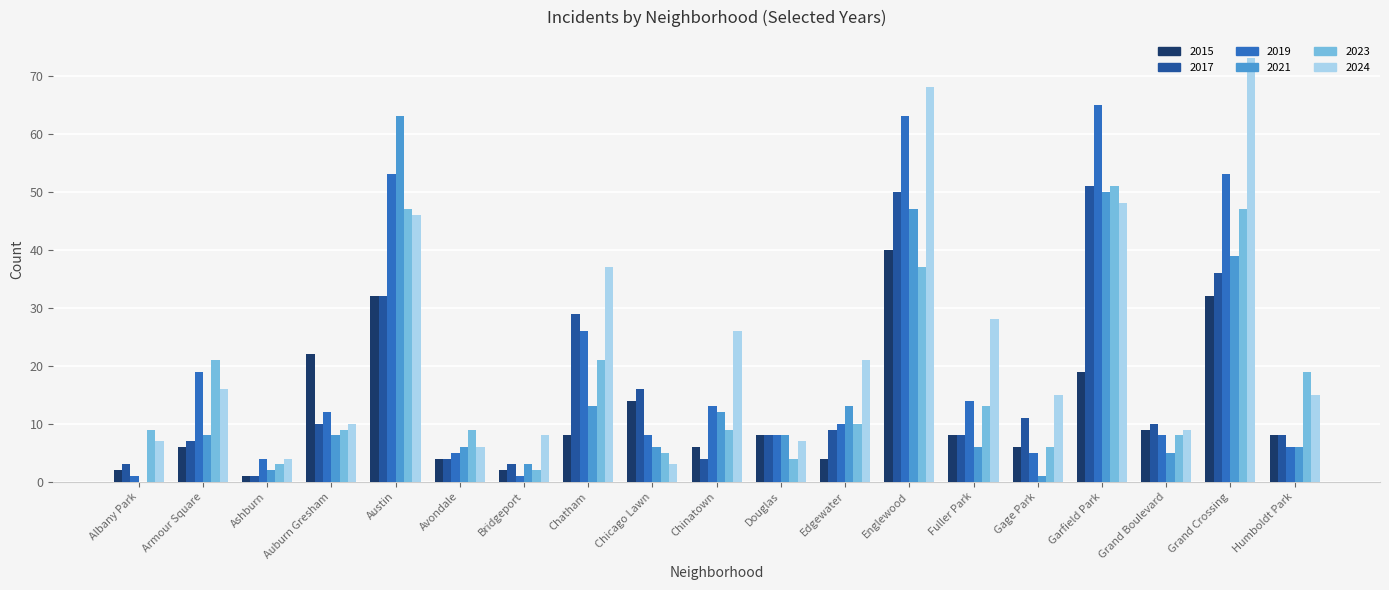

The 2024 series shows 7 at Albany Park. True or false?

True